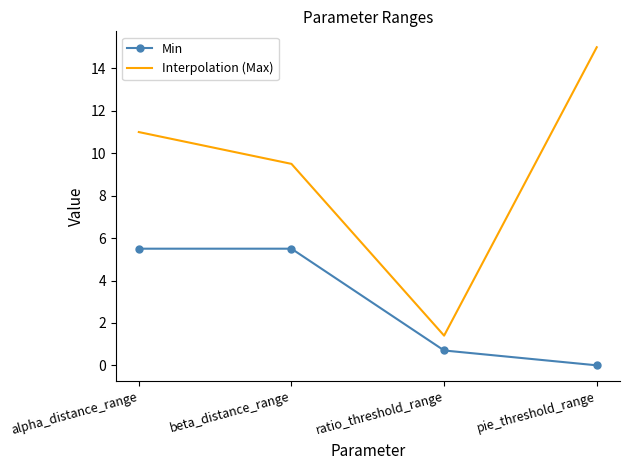

What position from the right is alpha_distance_range?

4